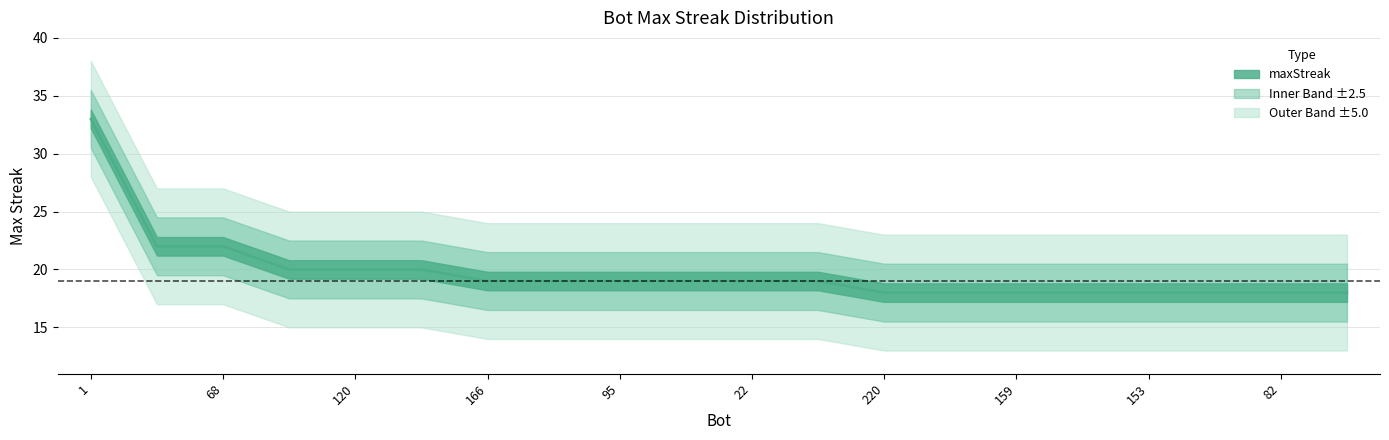

Does the chart display data point markers on the line(s)?

No